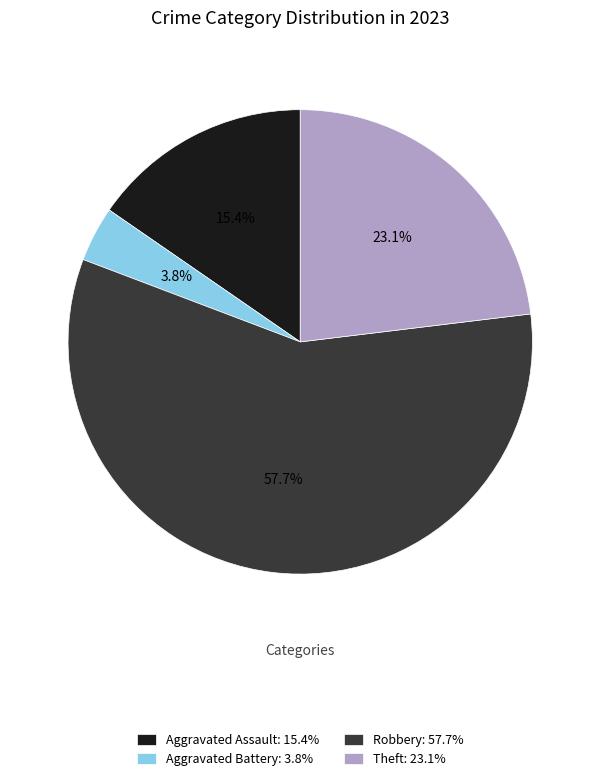

Combined, do Theft: 23.1% and Robbery: 57.7% account for over 50%?

Yes